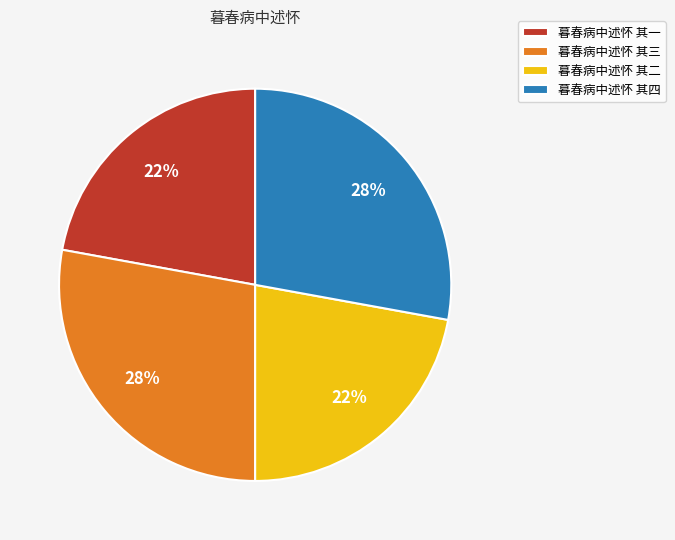

Approximately how many times larger is the value at 暮春病中述怀 其四 compared to 暮春病中述怀 其二?

1.3